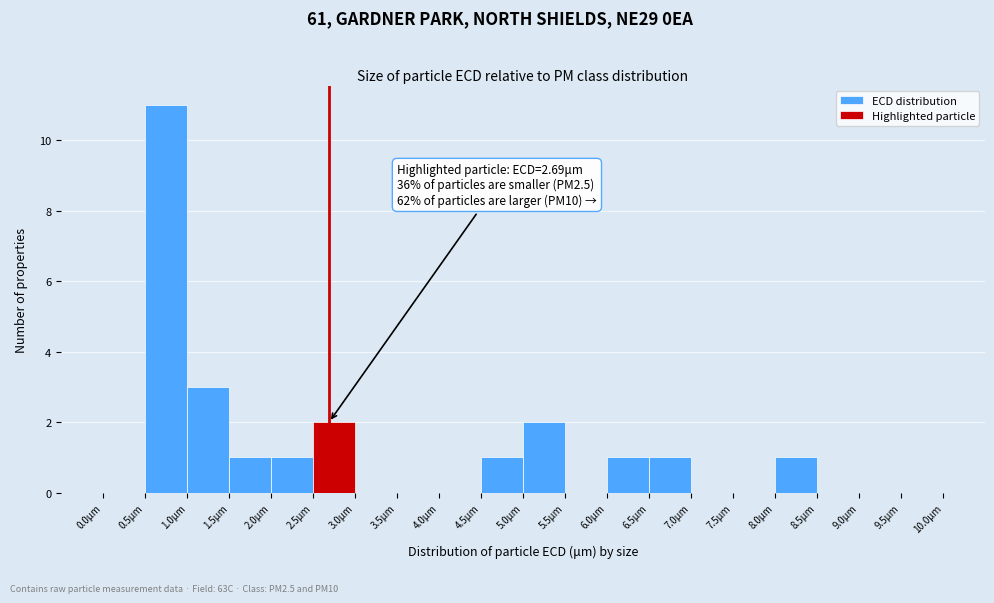

Which range on the x-axis has the tallest bar?

0.5 to 1.0